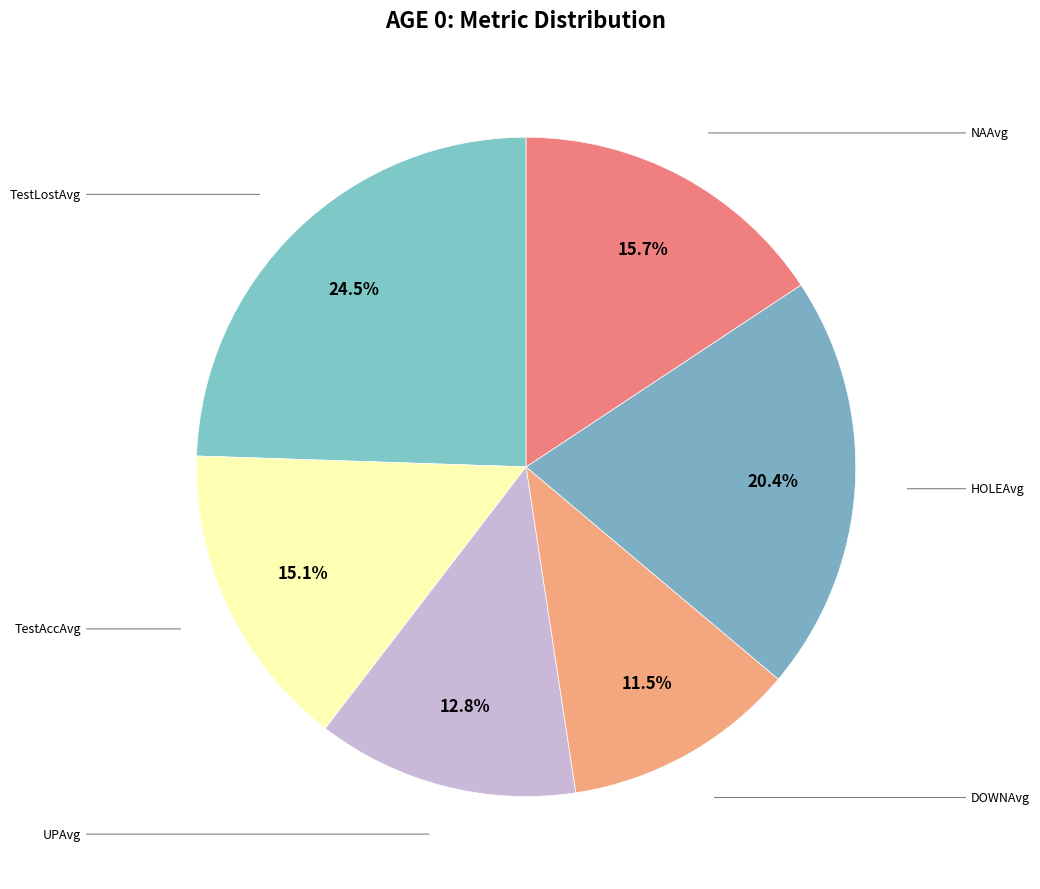

How many segments does this pie chart have?

6